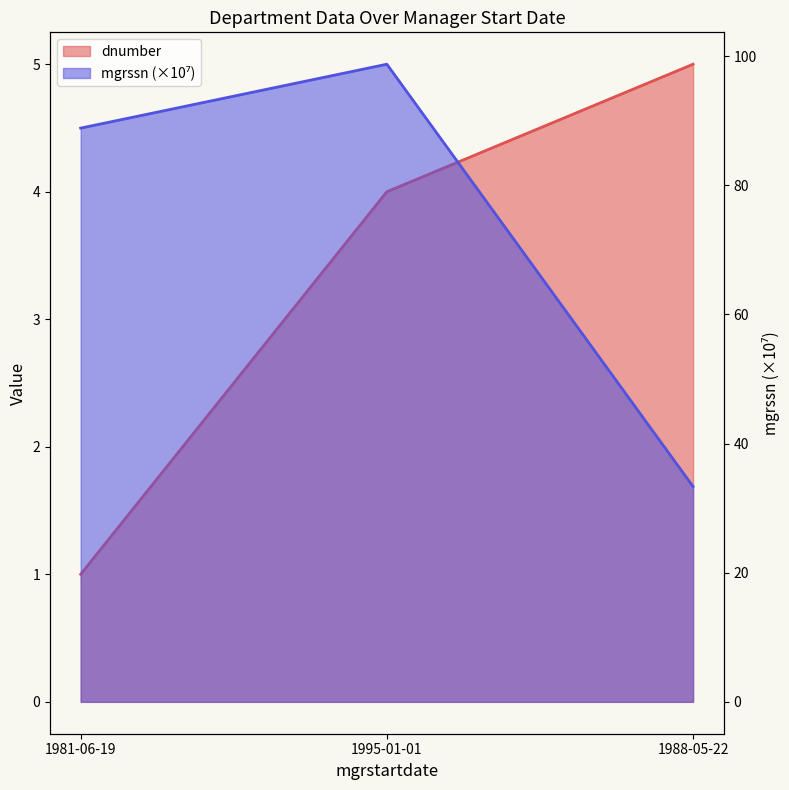

Does the chart display data point markers on the line(s)?

No